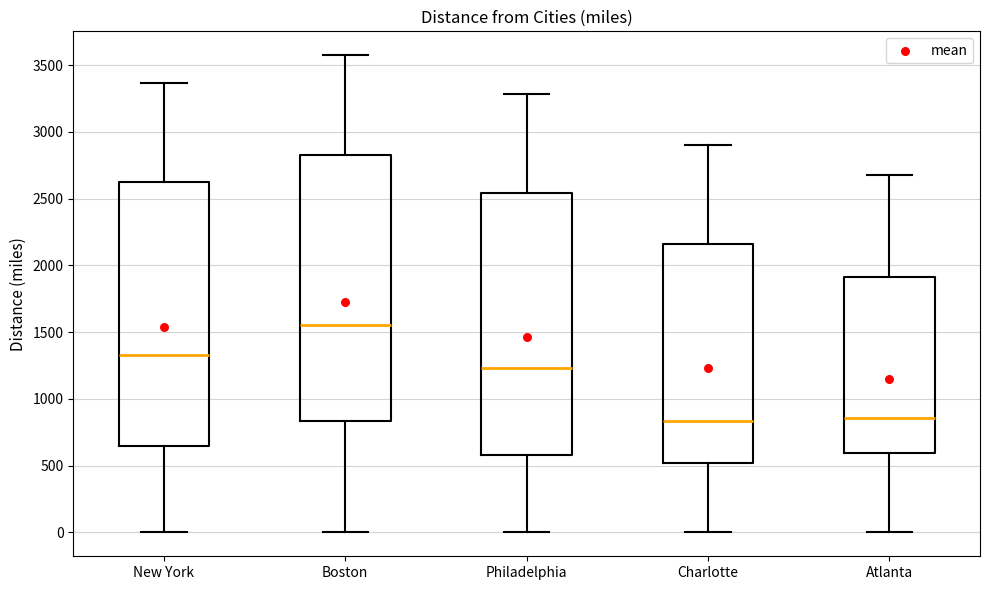

Which box's median line is the highest?

Boston